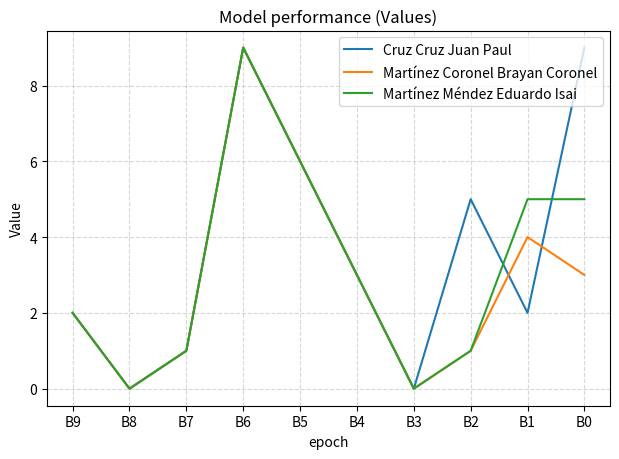

What are all the series names shown in the legend?

Cruz Cruz Juan Paul, Martínez Coronel Brayan Coronel, Martínez Méndez Eduardo Isai